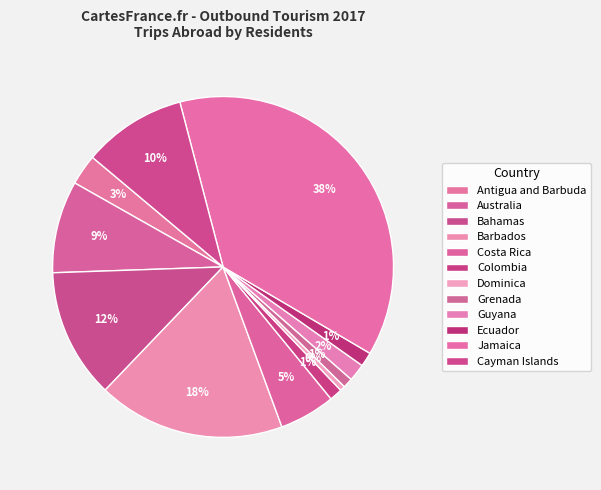

What percentage is the Guyana slice, to the nearest percent?

2%